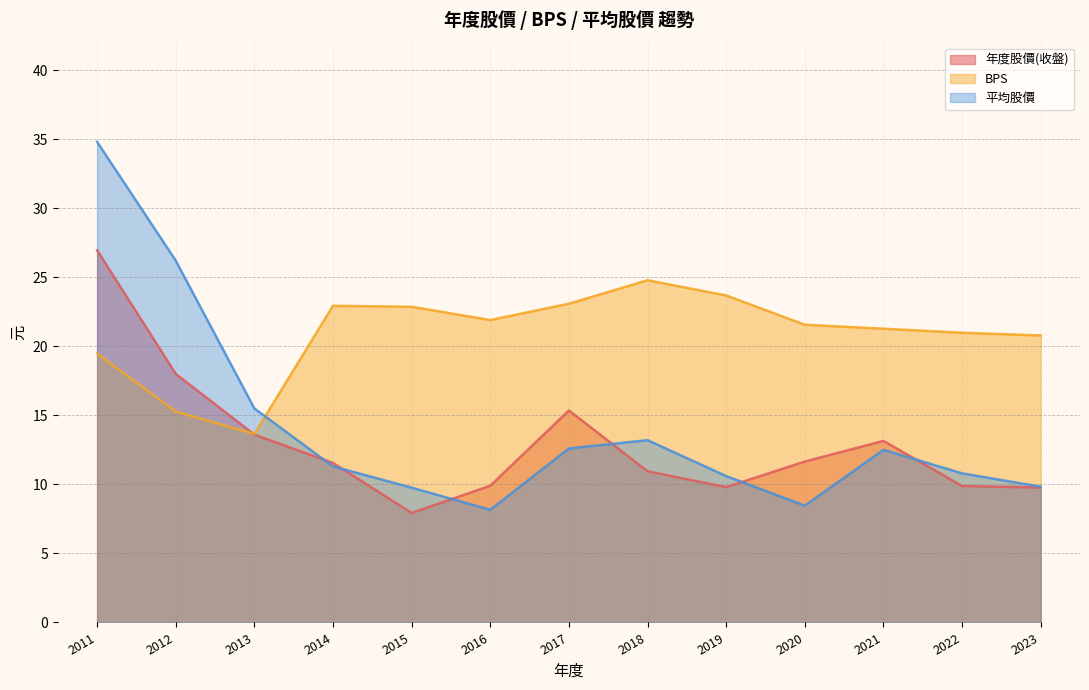

In 年度股價(收盤), how many points are lower than both neighbors (excluding endpoints)?

2